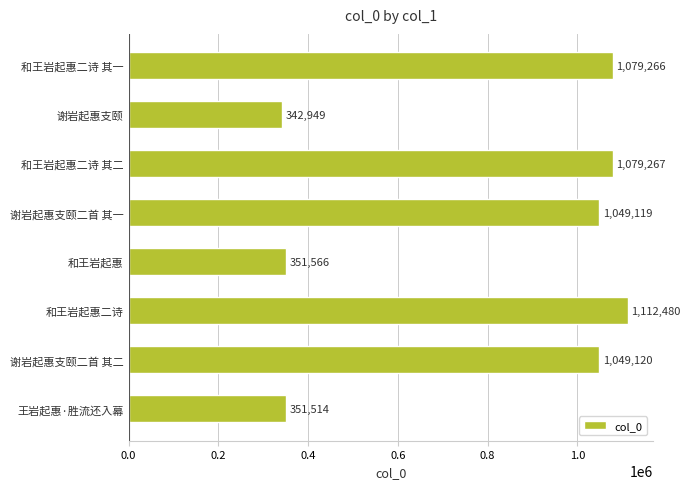

Rank the categories by value from lowest to highest.

谢岩起惠支颐, 王岩起惠·胜流还入幕, 和王岩起惠, 谢岩起惠支颐二首 其一, 谢岩起惠支颐二首 其二, 和王岩起惠二诗 其一, 和王岩起惠二诗 其二, 和王岩起惠二诗